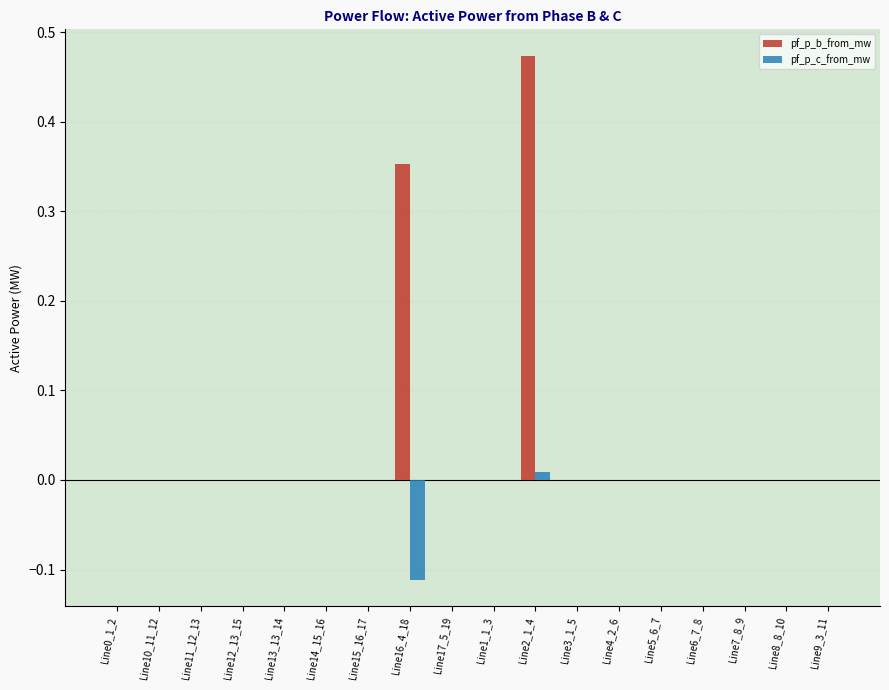

True or false: pf_p_b_from_mw has a value of -0.0 at Line17_5_19.

True